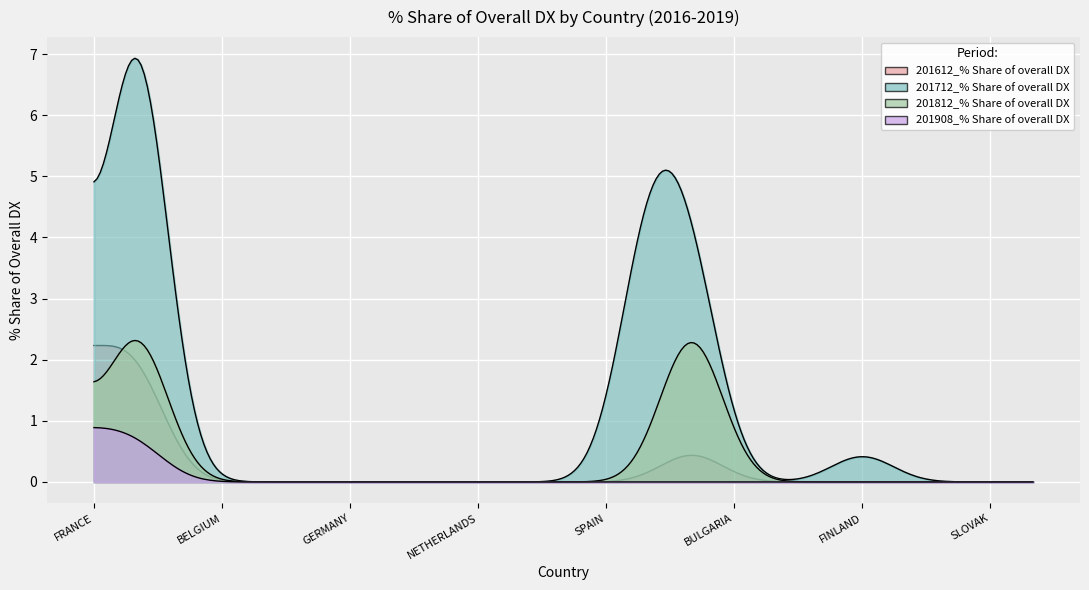

Which series has the largest total across all categories?

201712_% Share of overall DX